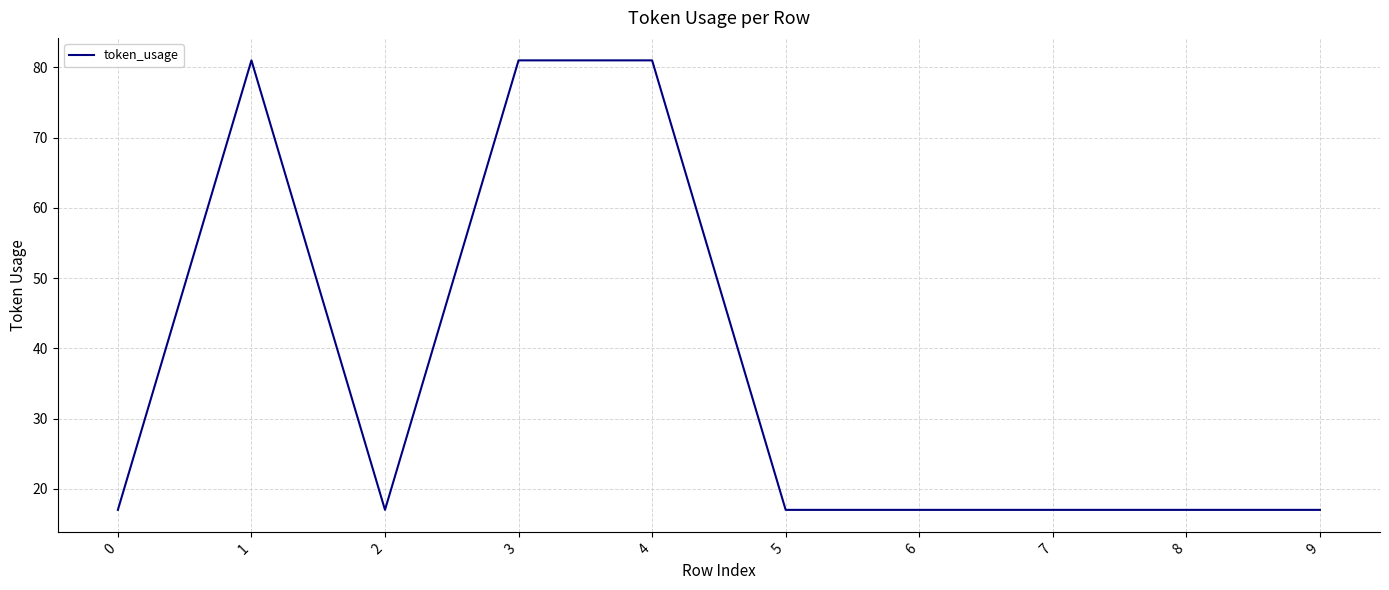

What is the minimum value shown in the chart?

17